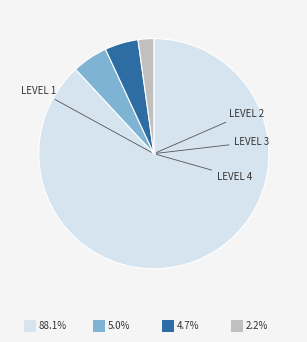

Is there any slice that represents more than half of the pie?

Yes